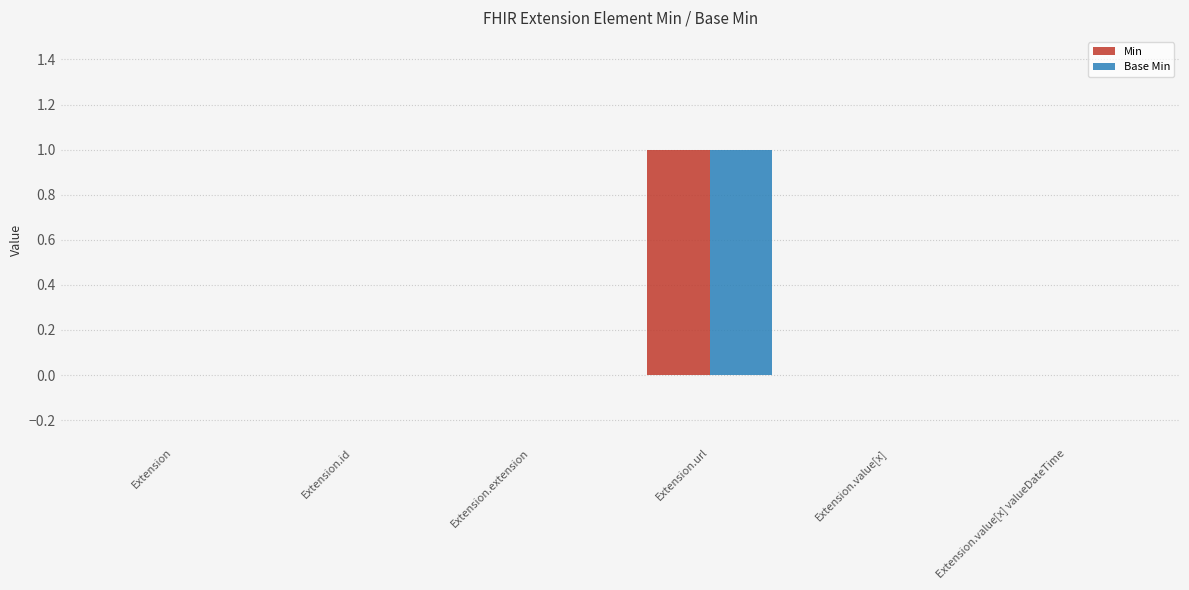

Are the bars grouped side by side (vs. stacked)?

Yes